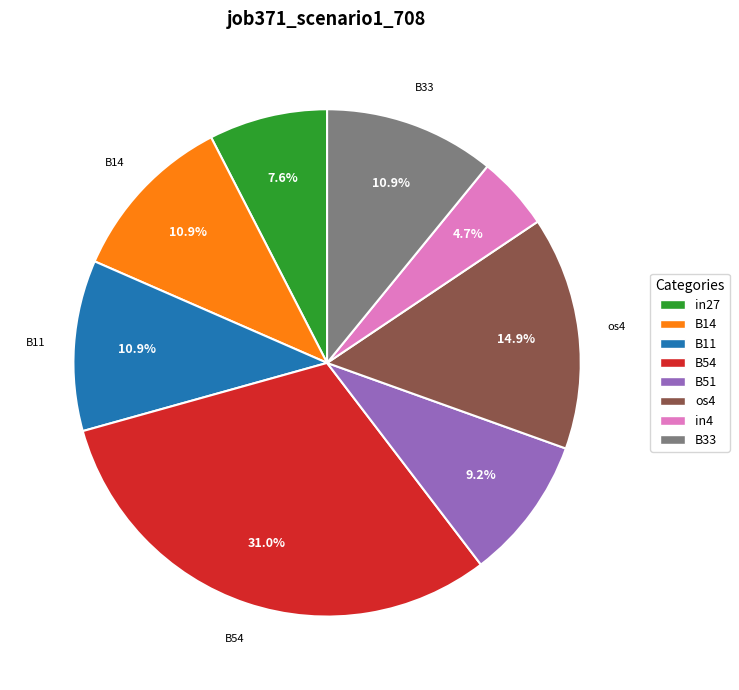

Which slice is the largest?

B54